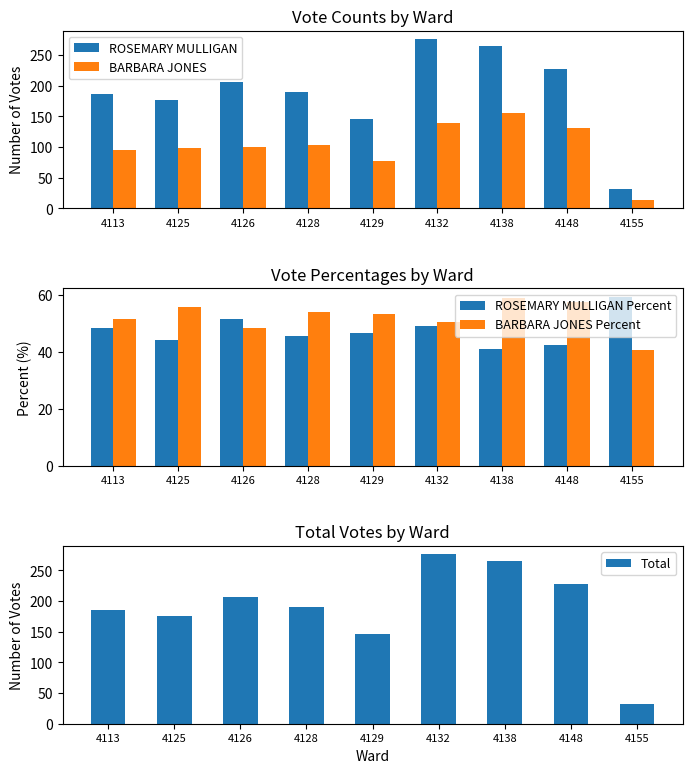

Between 4125 and 4132, which series saw the biggest shift?

ROSEMARY MULLIGAN